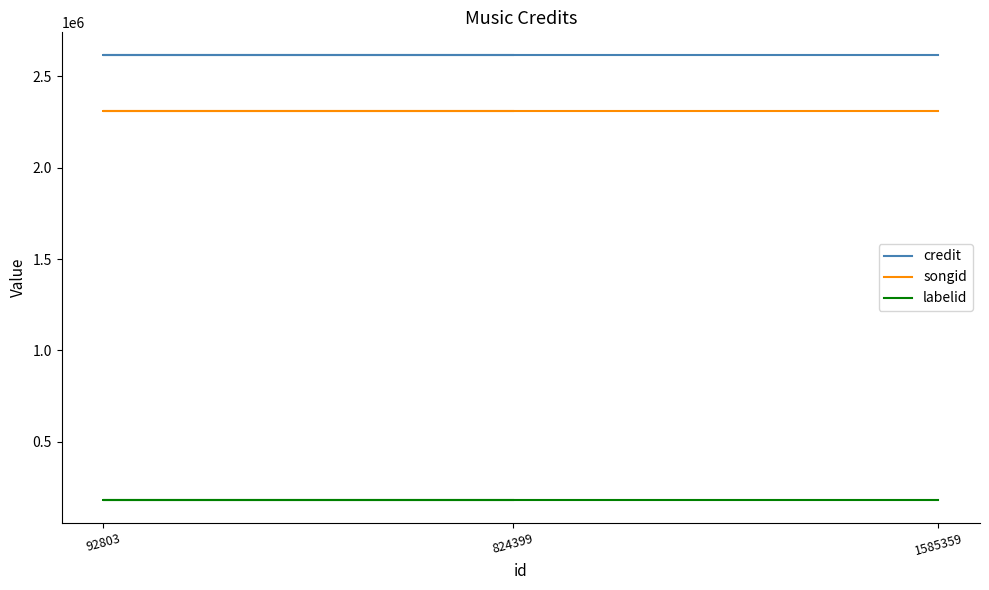

The value of labelid at 92803 is 74255. True or false?

False